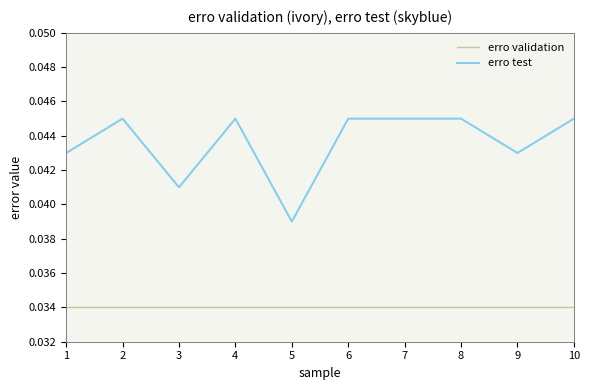

List the series in order of their peak value, lowest first.

erro validation, erro test